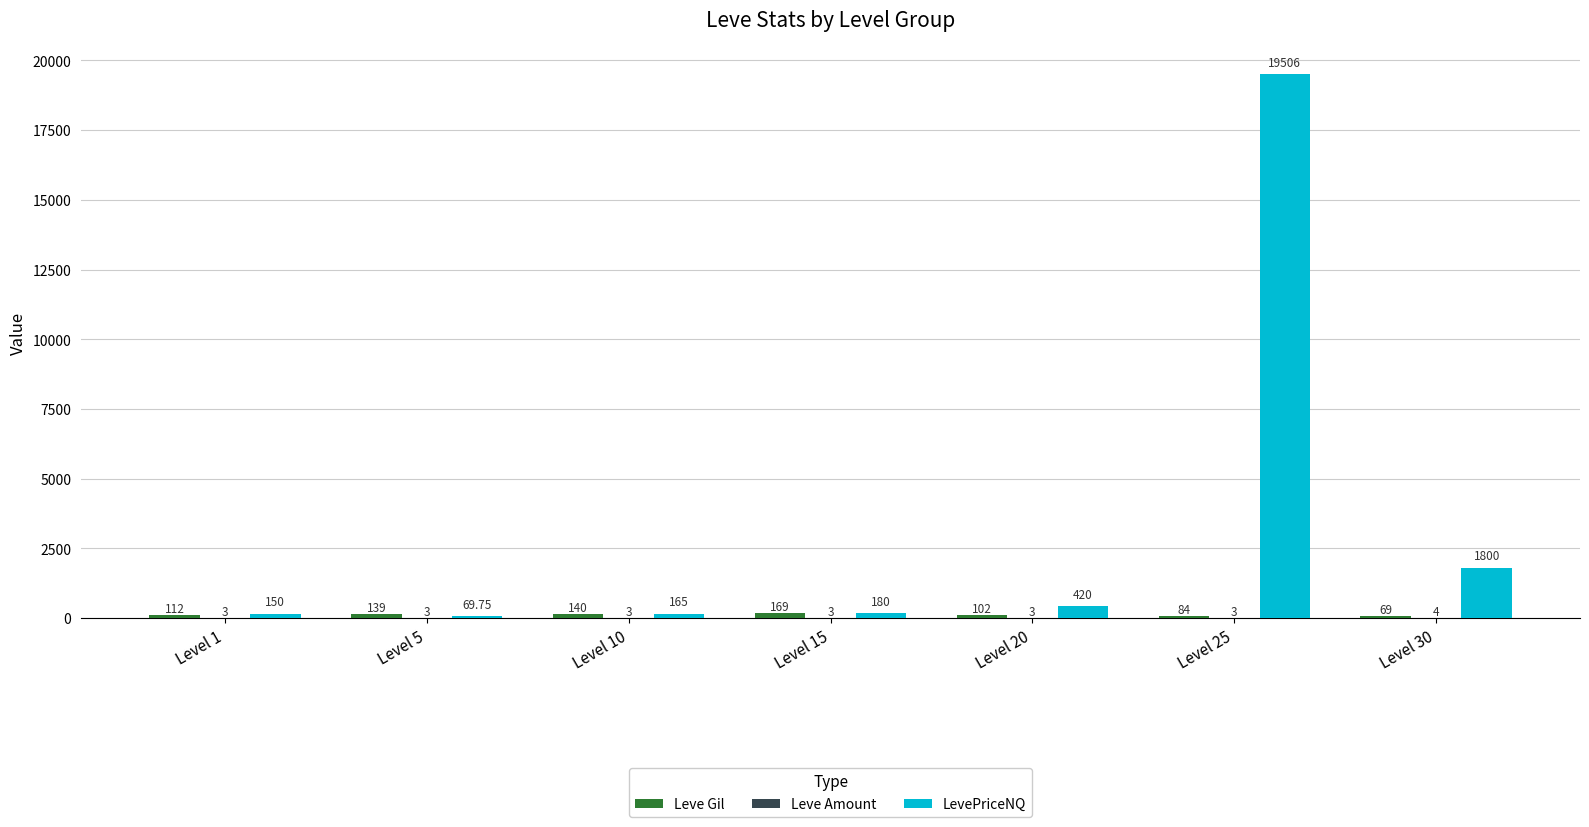

Which series has the largest total across all categories?

LevePriceNQ